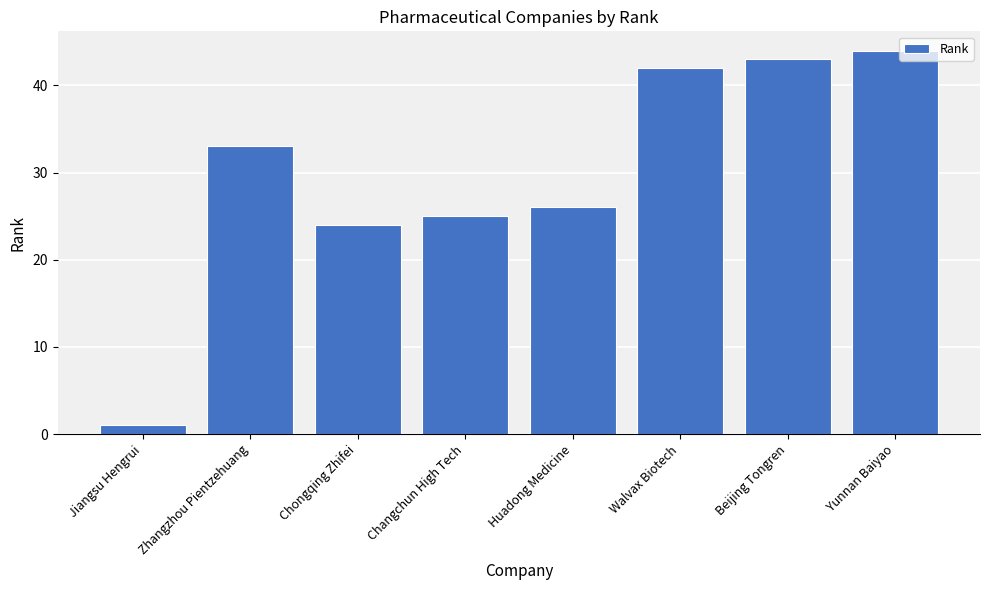

Reading right to left, list all the values displayed in this chart.

Yunnan Baiyao=44	Beijing Tongren=43	Walvax Biotech=42	Huadong Medicine=26	Changchun High Tech=25	Chongqing Zhifei=24	Zhangzhou Pientzehuang=33	Jiangsu Hengrui=1